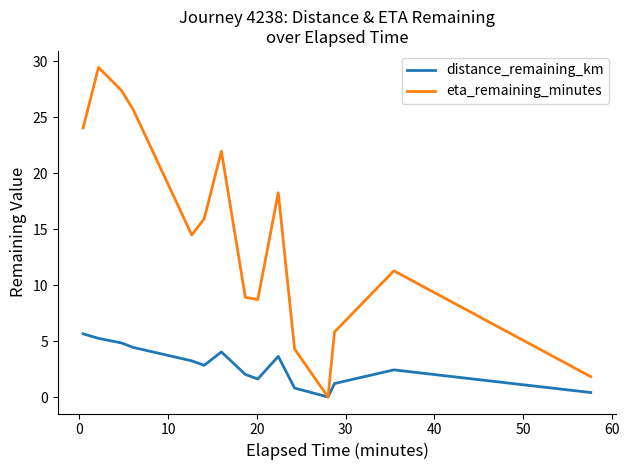

List the series in order of their overall mean, highest first.

eta_remaining_minutes, distance_remaining_km